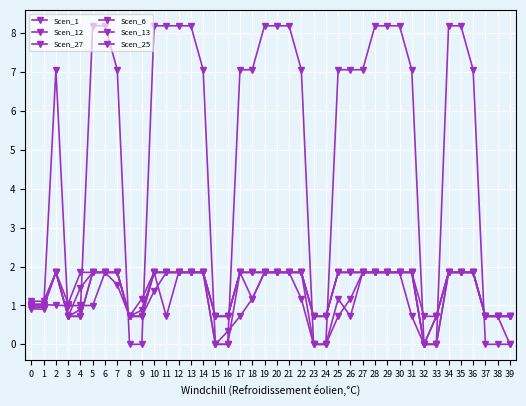

Count the number of categories in the chart.

40